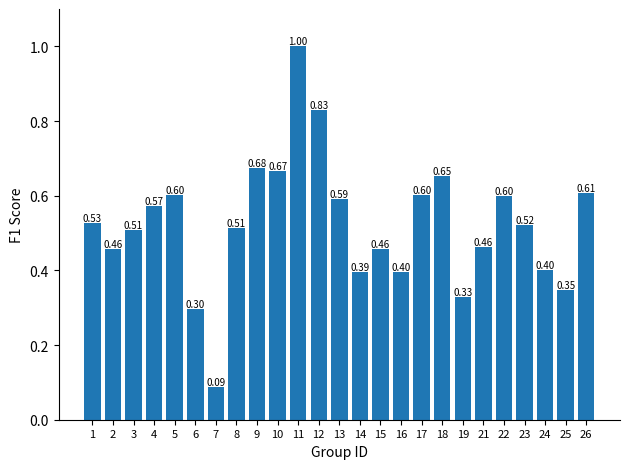

Between 15 and 13, which is larger?

13